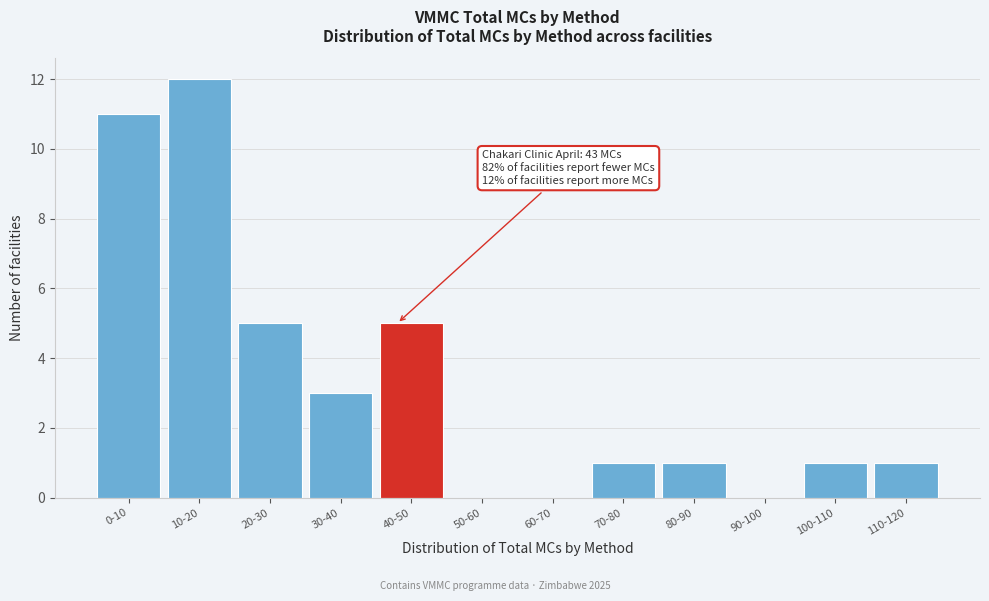

Reading left to right, extract all data points from this chart.

0-10=11	10-20=12	20-30=5	30-40=3	40-50=5	50-60=0	60-70=0	70-80=1	80-90=1	90-100=0	100-110=1	110-120=1